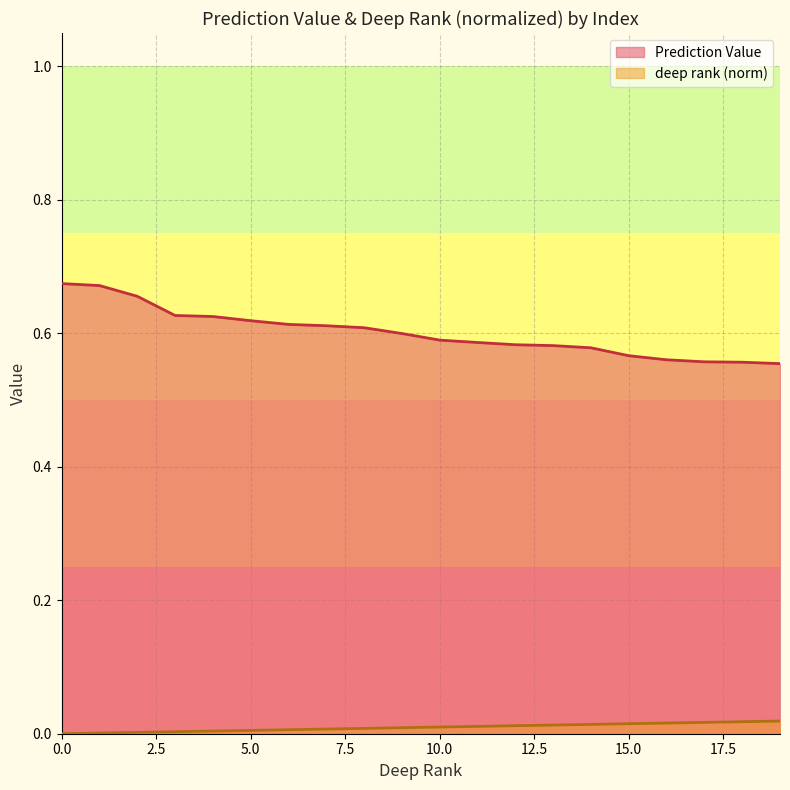

The value of Prediction Value at 10.0 is 0.6. True or false?

True